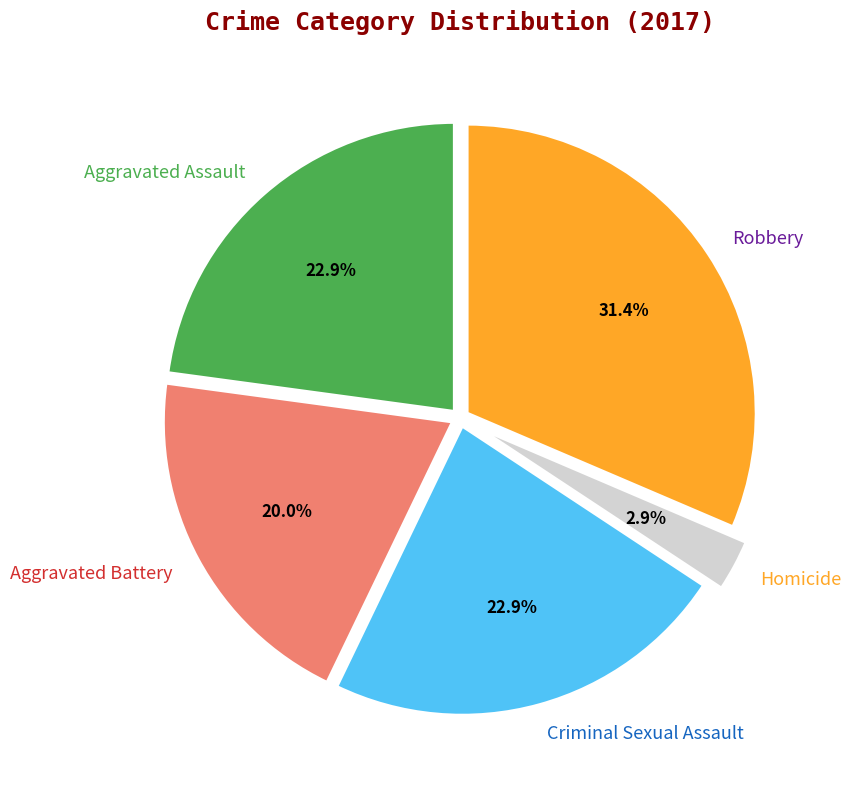

Is Robbery the majority of the pie?

No